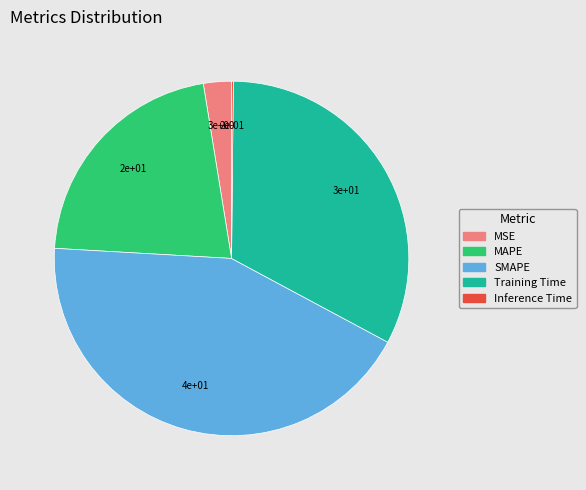

What is the largest slice in the pie chart?

SMAPE